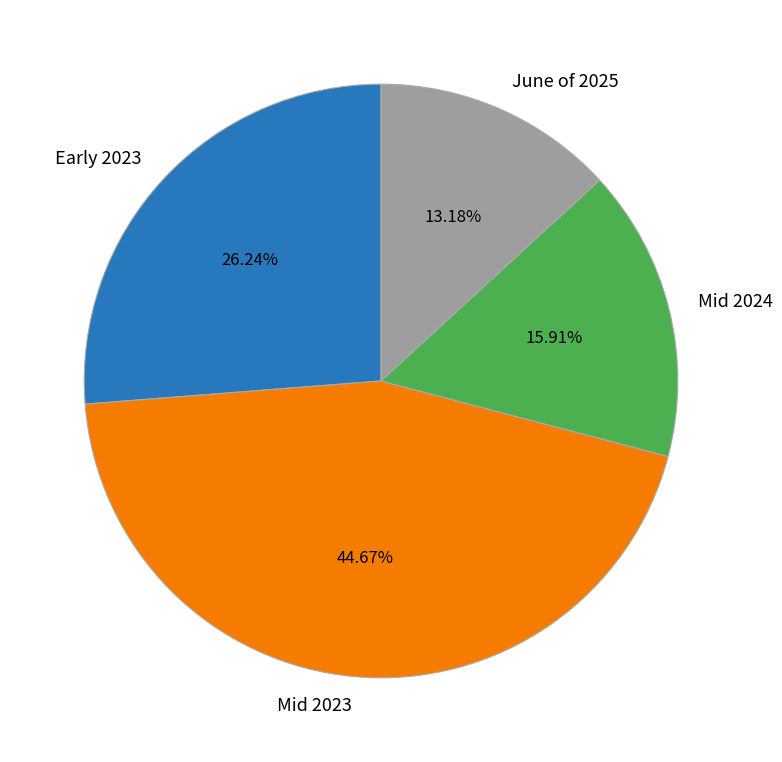

Is there any slice that represents more than half of the pie?

No